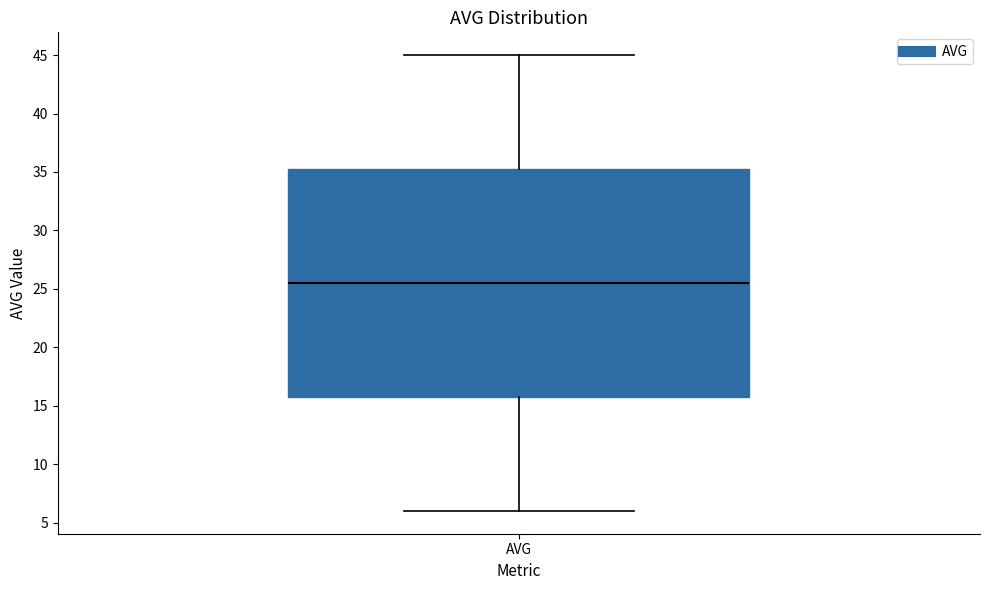

Read this box plot against the y-axis: the position of the median line, the range covered by the box, and the ends of both whiskers. The values are not printed on the chart, so give them approximately, as read against the axis.

median 25.5, box 16.0 to 35.5, whiskers 6.0 to 45.0